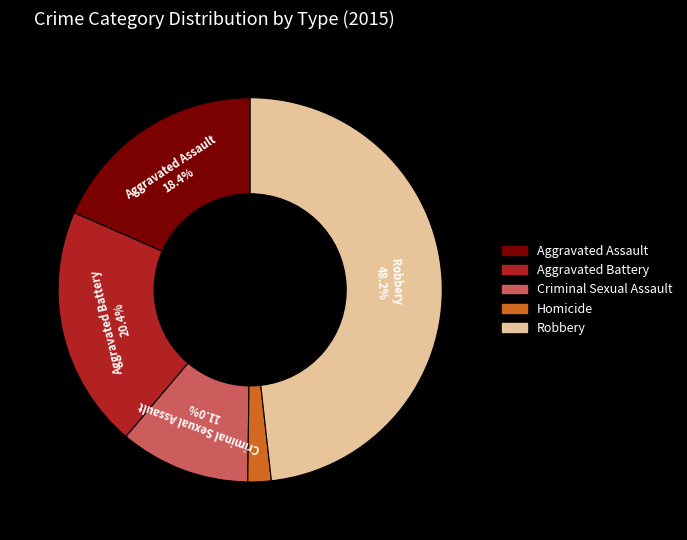

To the nearest percent, what is the average slice percentage?

20%